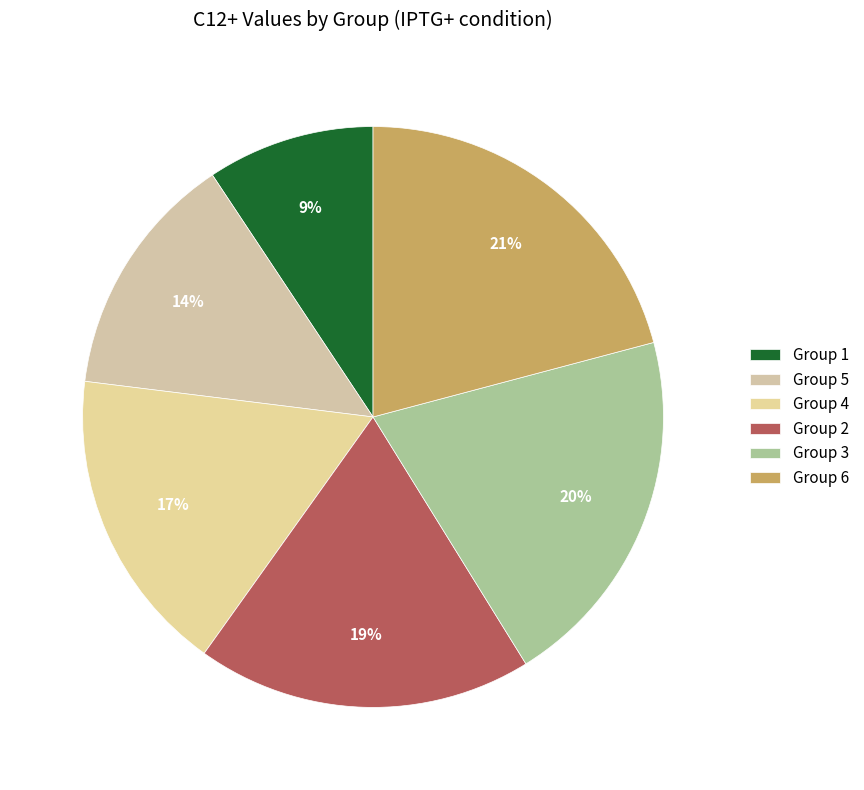

What is the largest slice in the pie chart?

Group 6